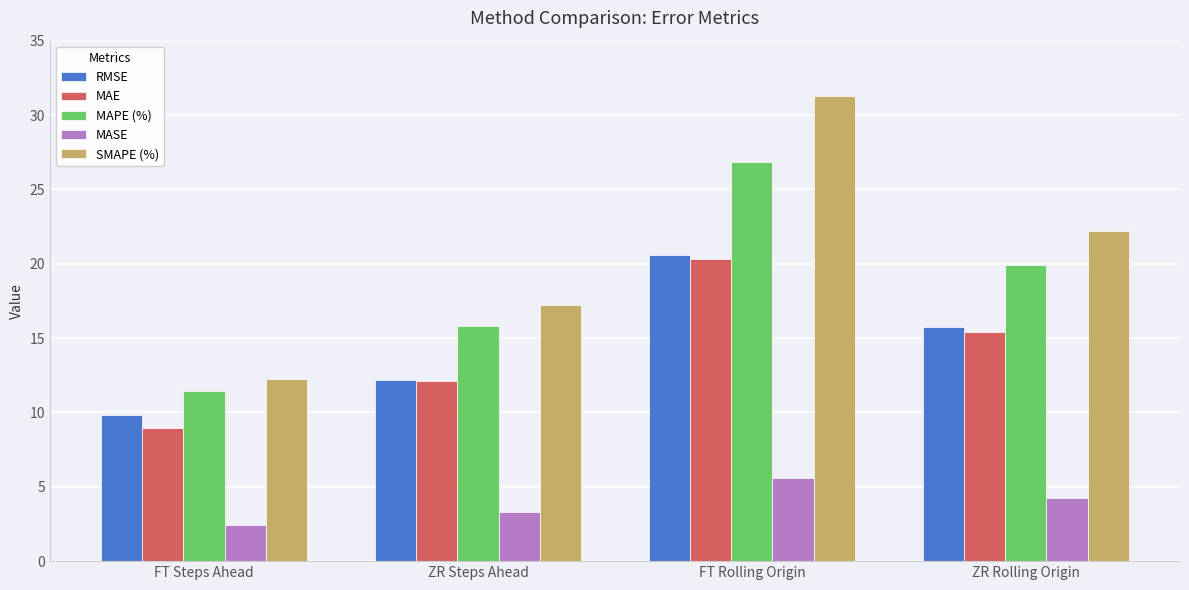

Which series has the largest range (max minus min)?

SMAPE (%)